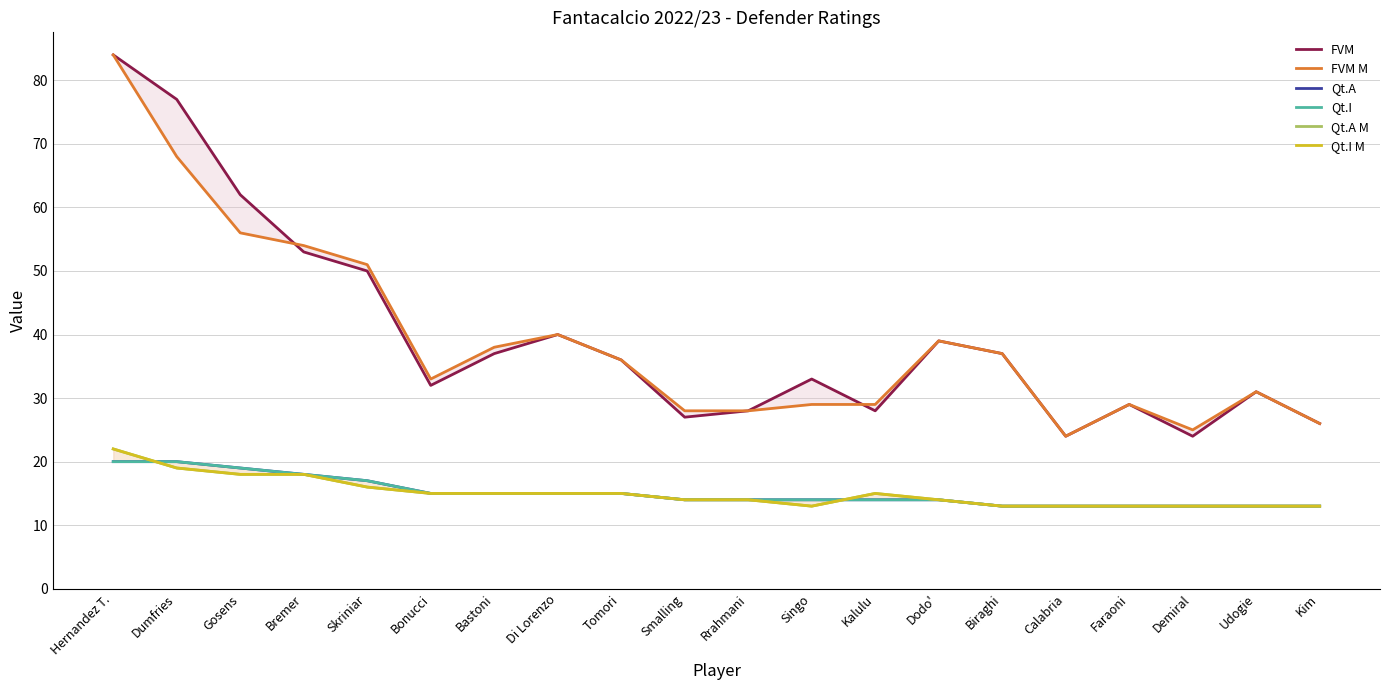

Which category has the lowest value across all series?

Biraghi